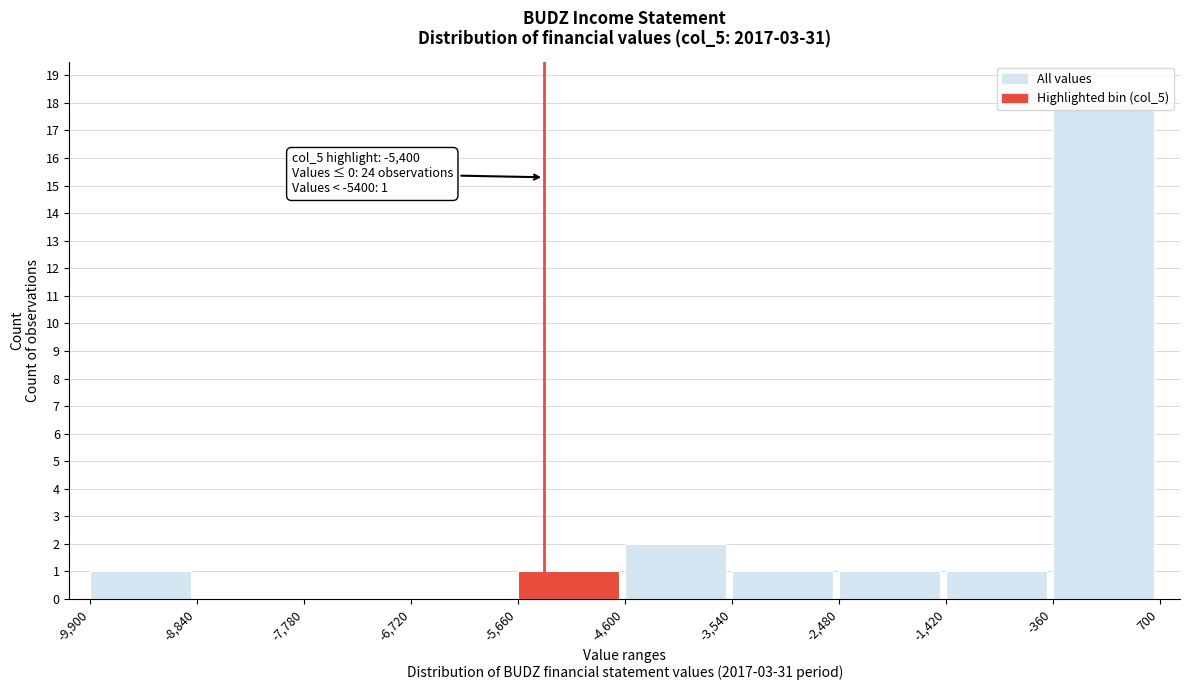

Over which range of the x-axis is the bar tallest?

-360 to 700